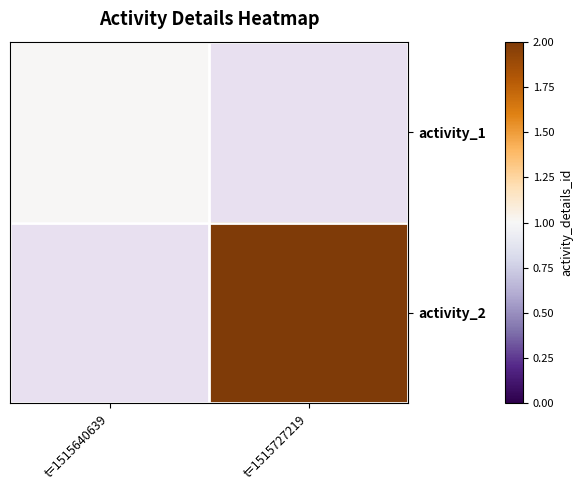

Is it true that activity_2 equals 2.0 at t=1515727219?

True